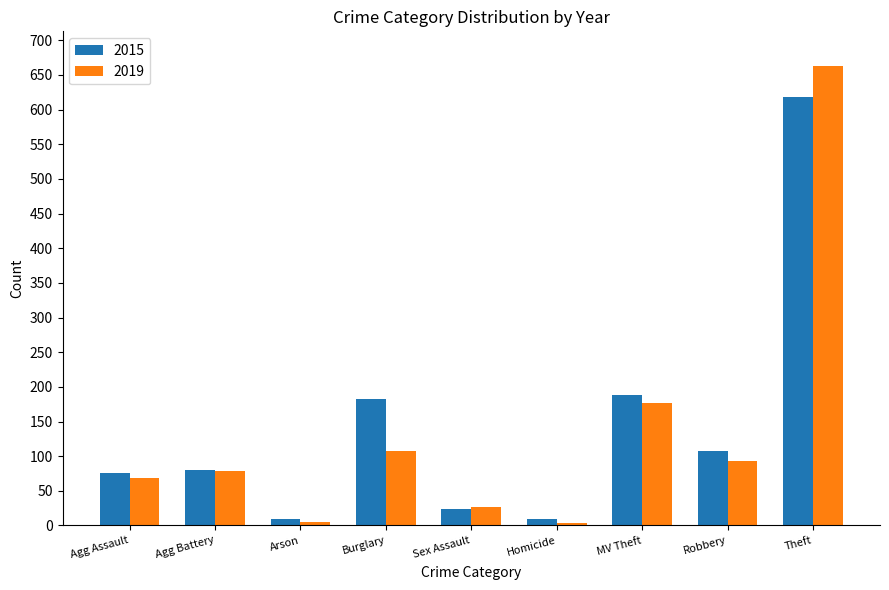

What value does the 2015 series have at Theft?

618